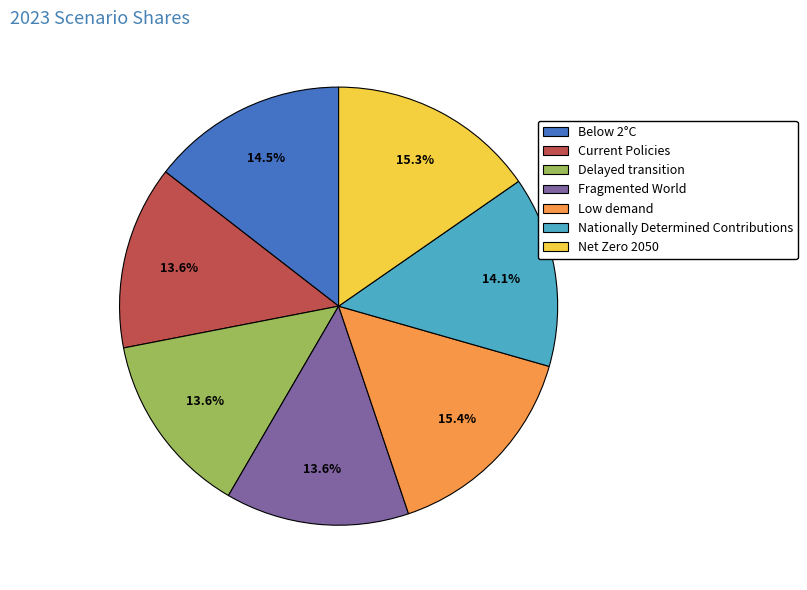

To the nearest percent, what percentage of the pie is Fragmented World?

14%